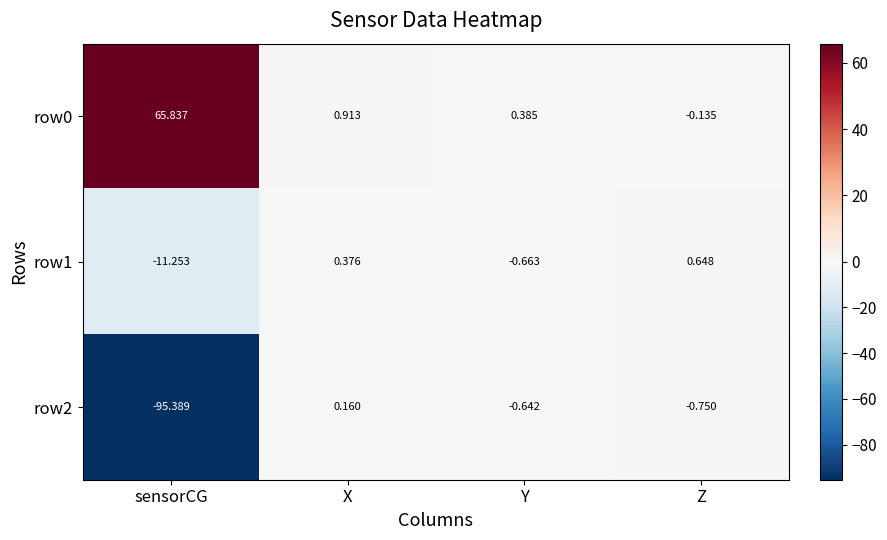

At which category does the chart reach its peak across all series?

sensorCG